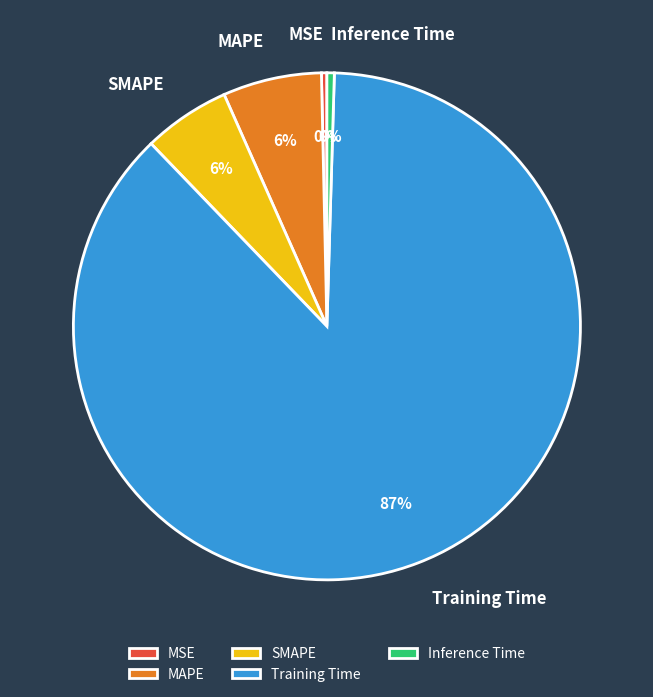

Between Inference Time and MAPE, which is larger?

MAPE